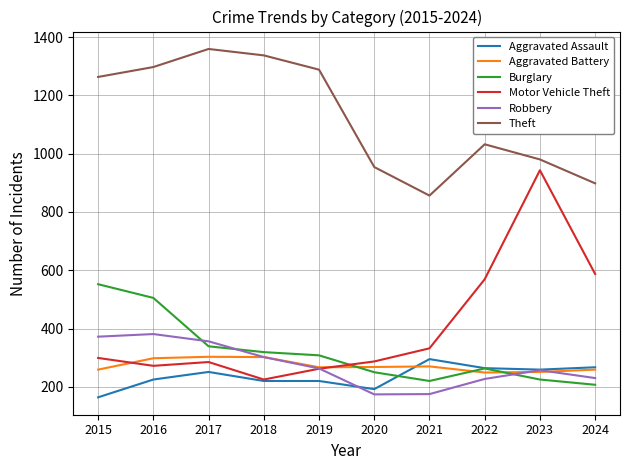

What is the sum of the Theft values at 2018 and 2023?

2317